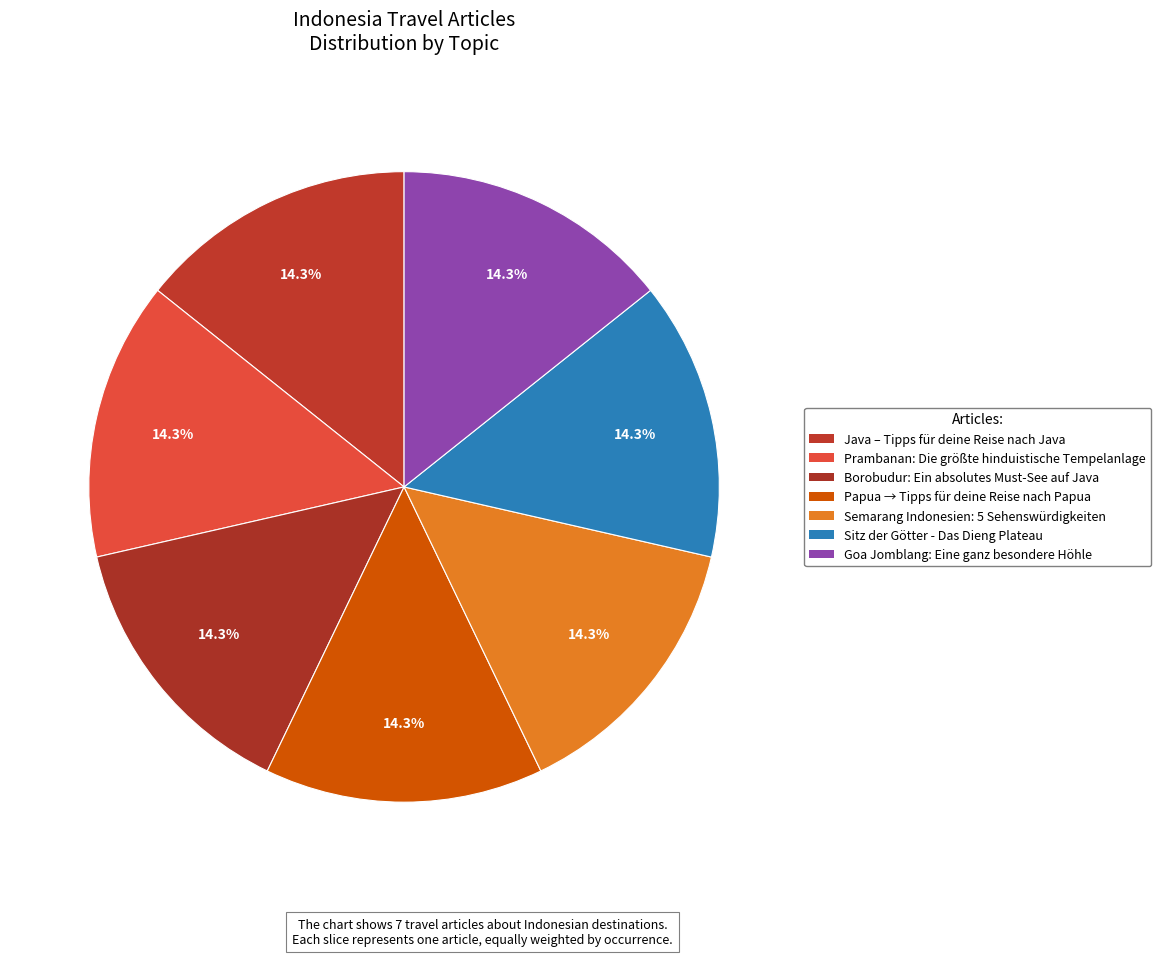

Does any single category account for the majority?

No